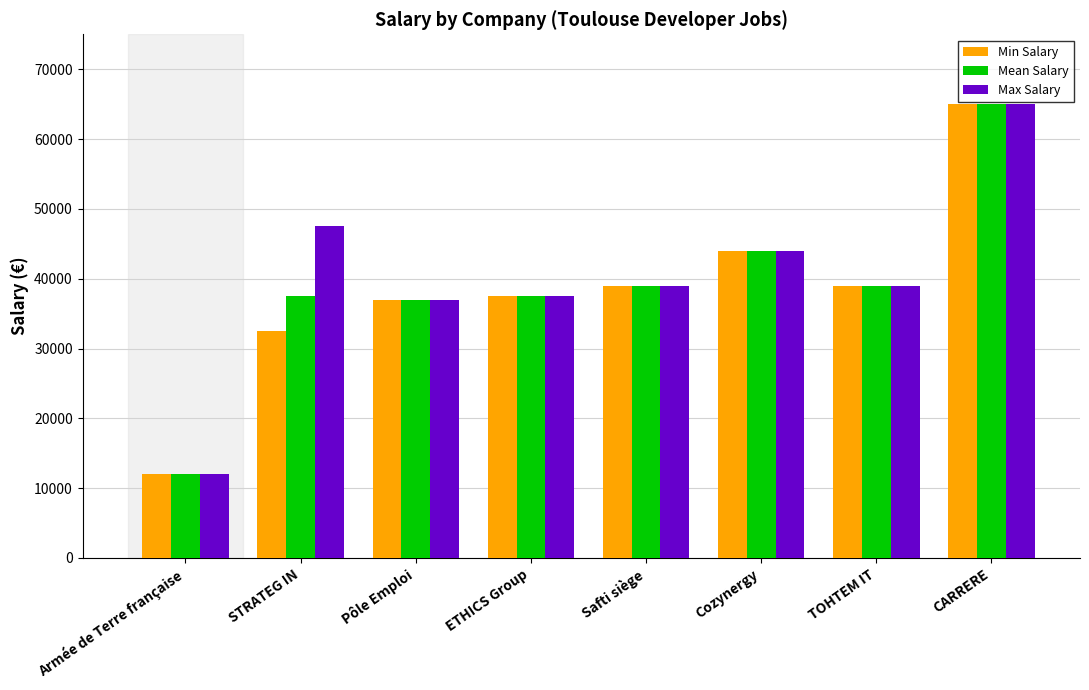

What is the total value across all series at ETHICS Group?

112500